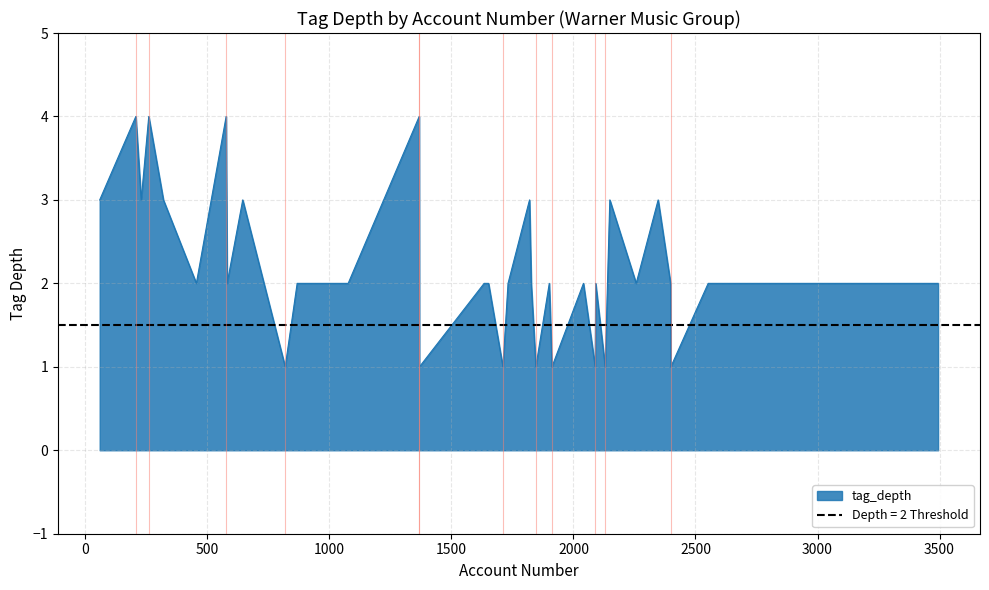

Which label corresponds to the smallest value in the chart?

1